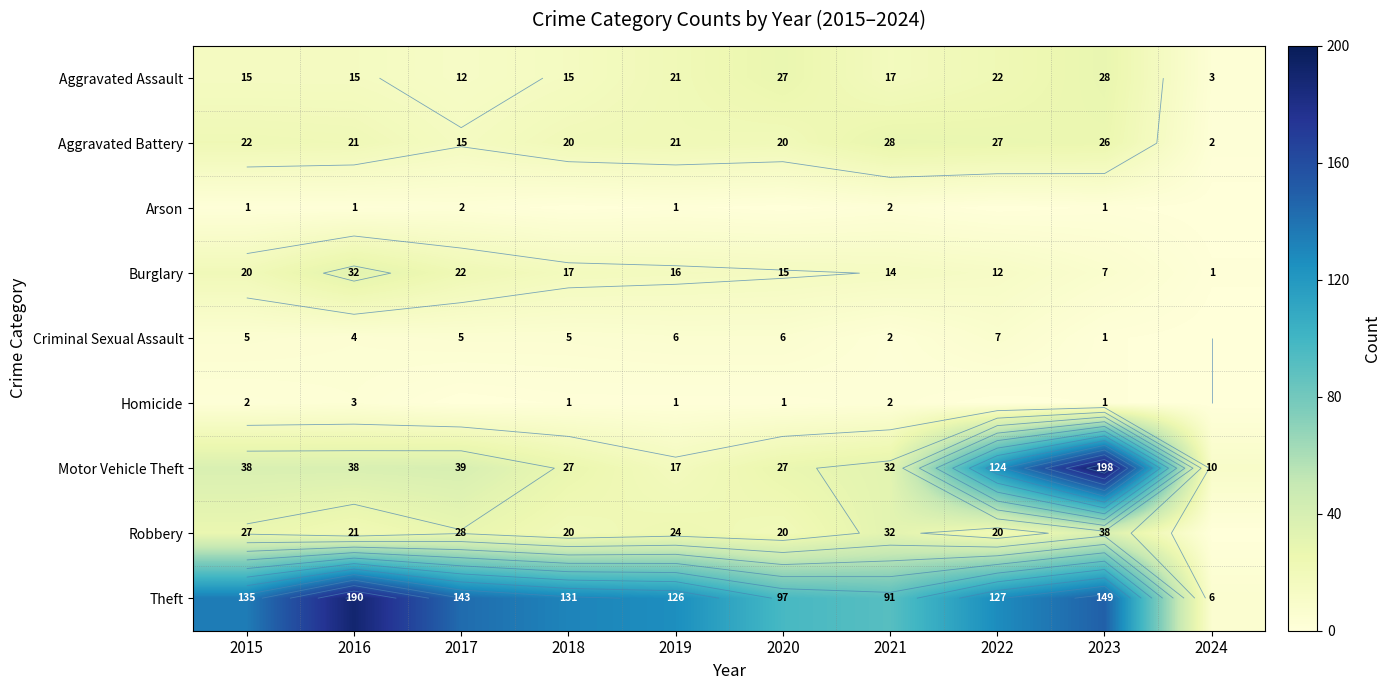

The value of Arson at 2022 is 1. True or false?

False